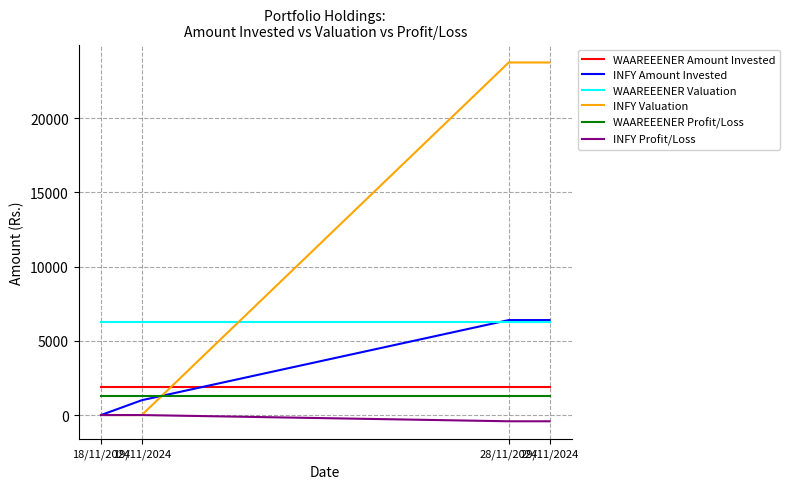

What is the minimum value shown in the chart?

-419.9